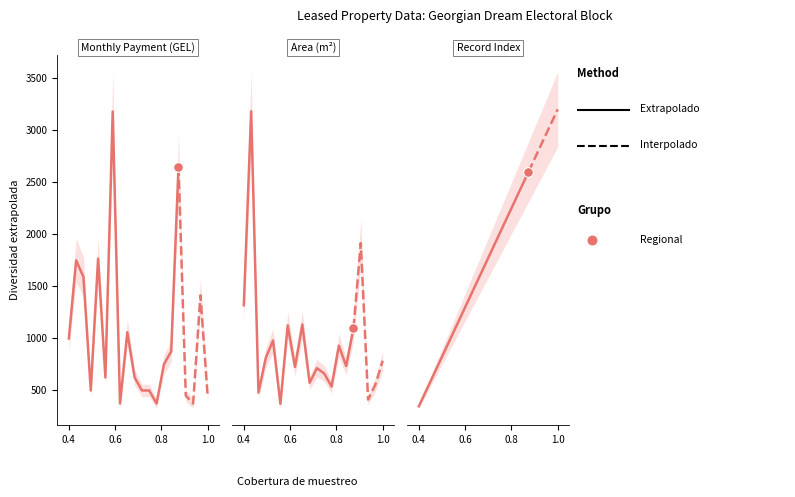

Is it true that the value at 1.0 is 327.0?

False